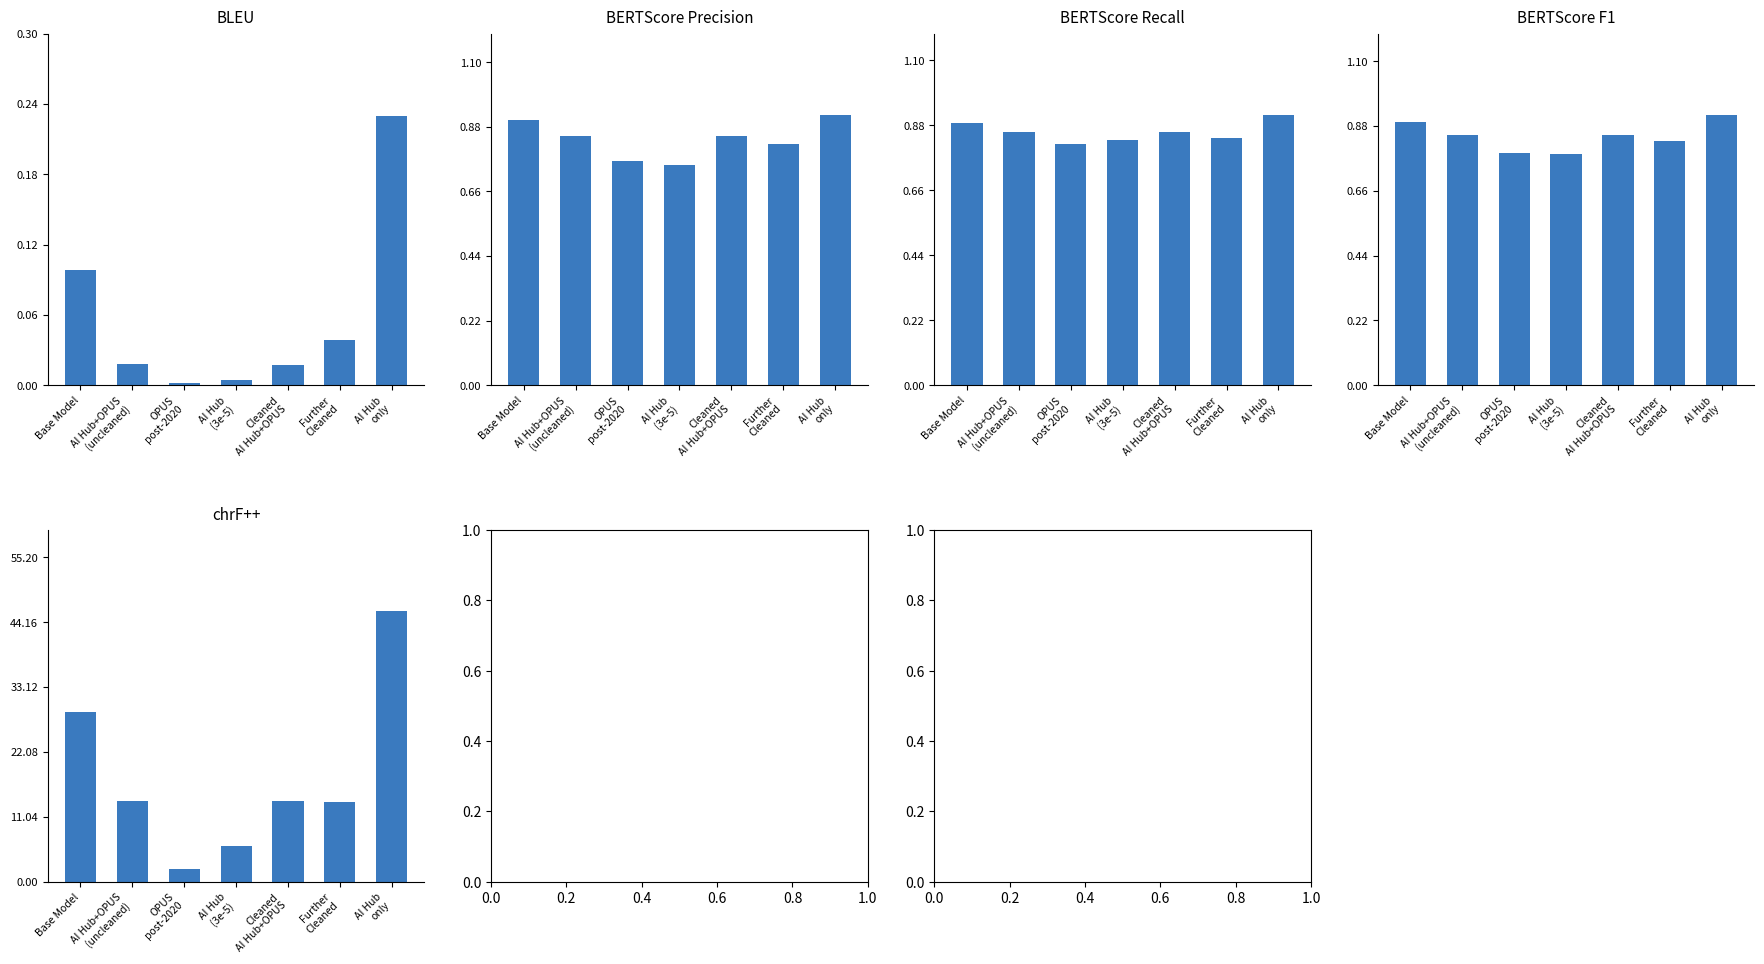

True or false: BERTScore Precision has a value of 0.8 at Cleaned
AI Hub+OPUS.

True